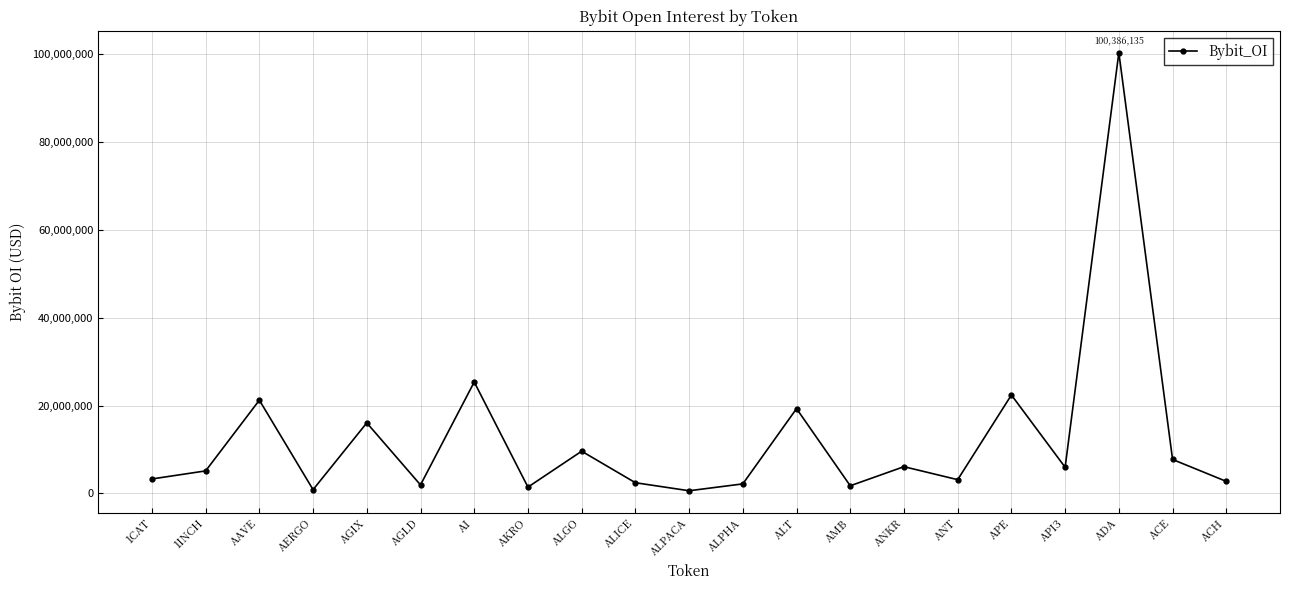

Which has a higher value, API3 or ALPACA?

API3